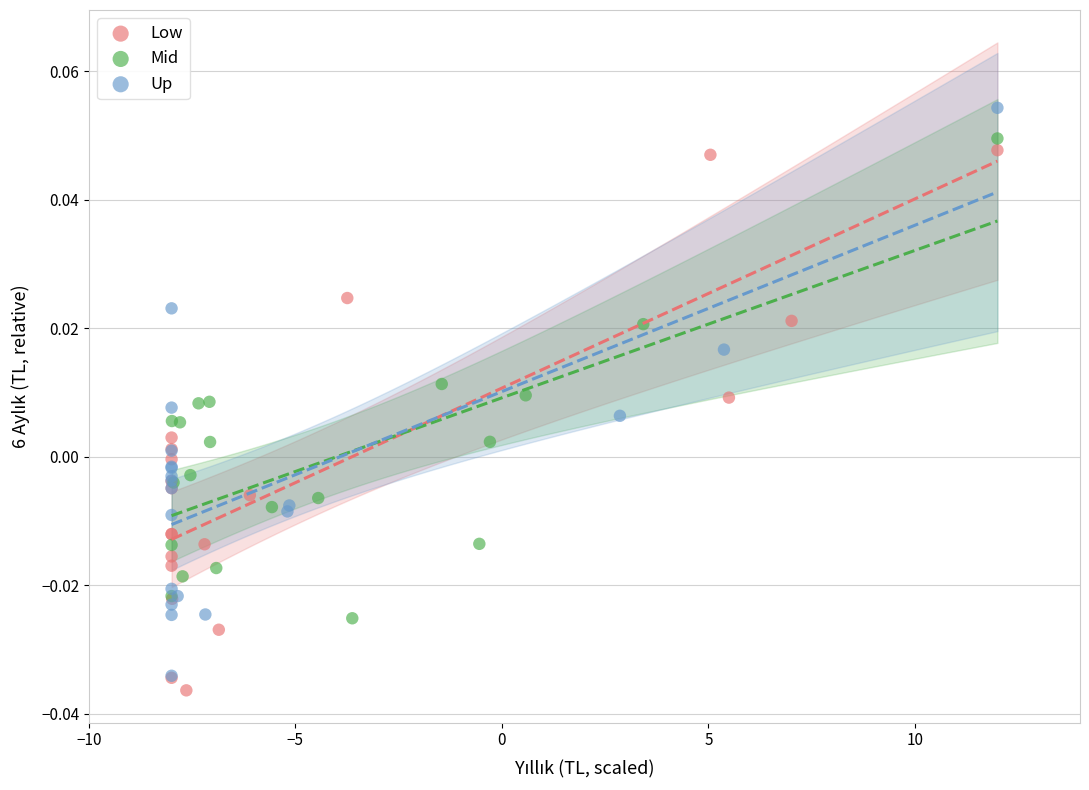

Which series reaches the minimum Y coordinate?

Low